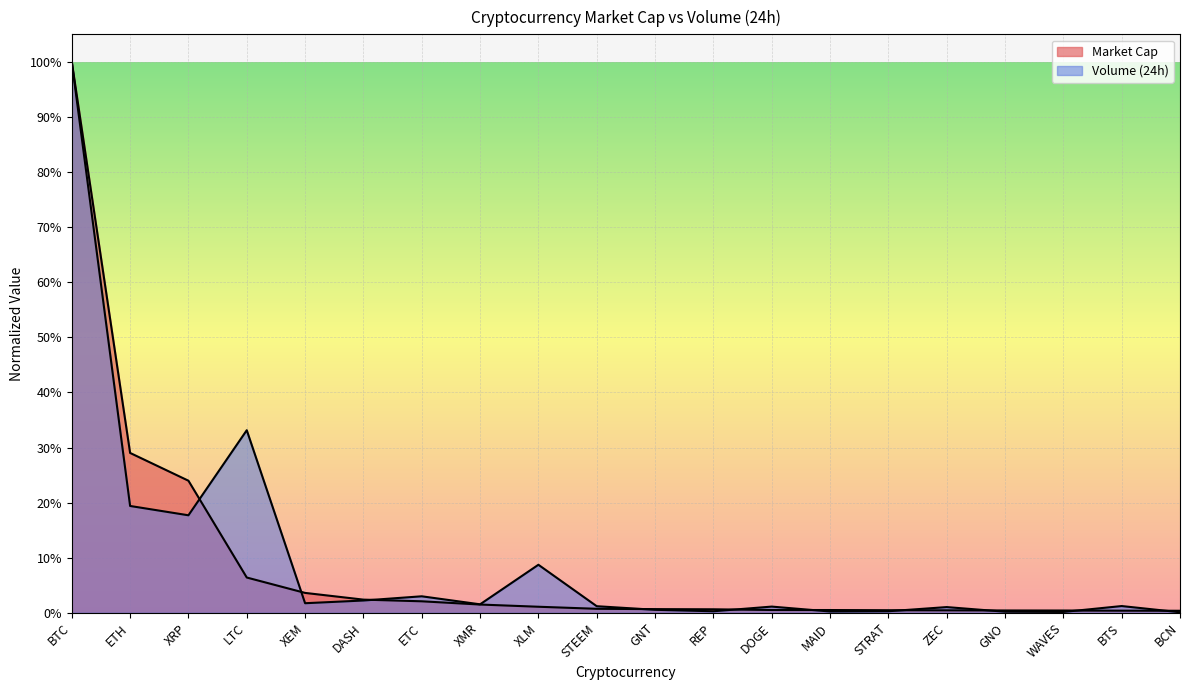

True or false: Market Cap has a value of 0.3 at ETH.

True